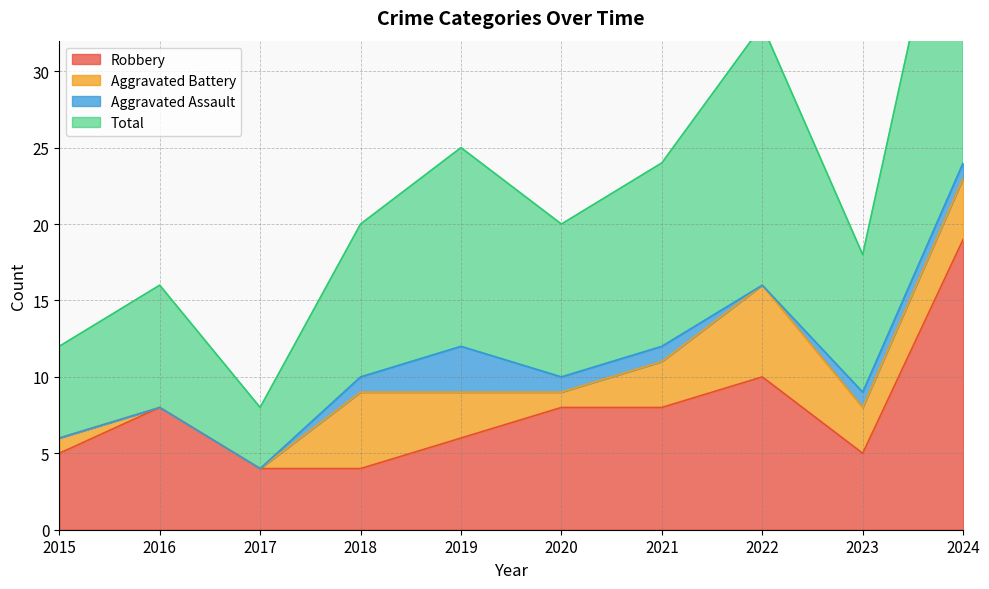

What is the highest value of the Robbery series?

19